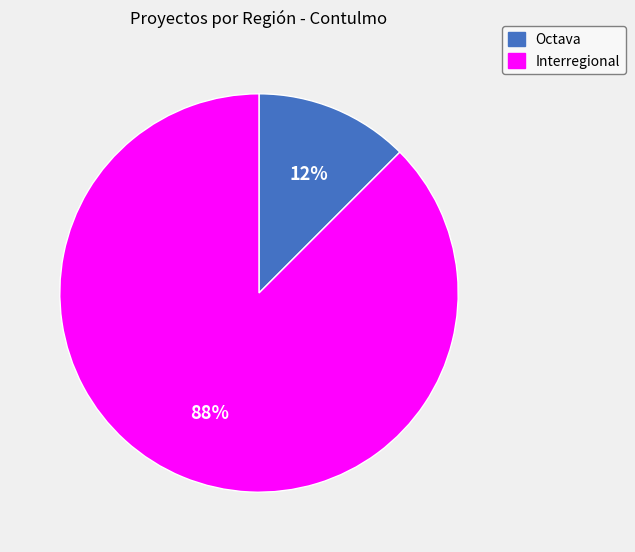

Which category has the biggest portion of the pie?

Interregional